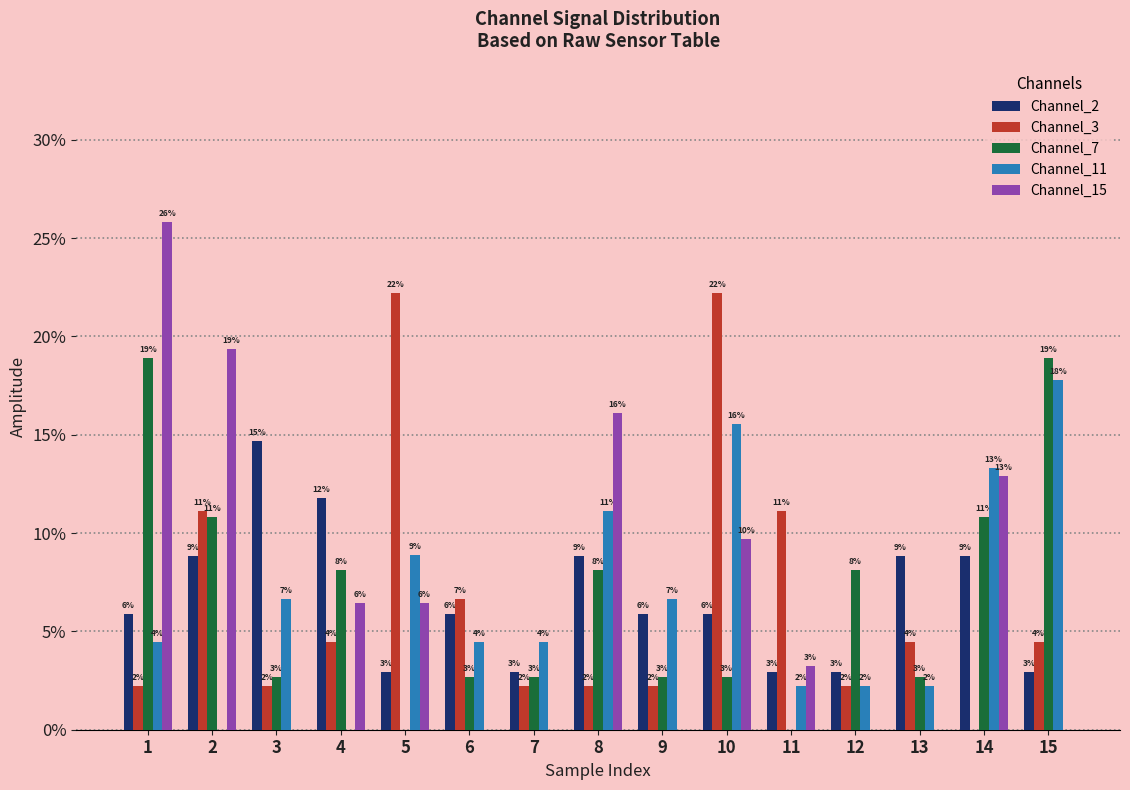

Which series has the largest total across all categories?

Channel_2